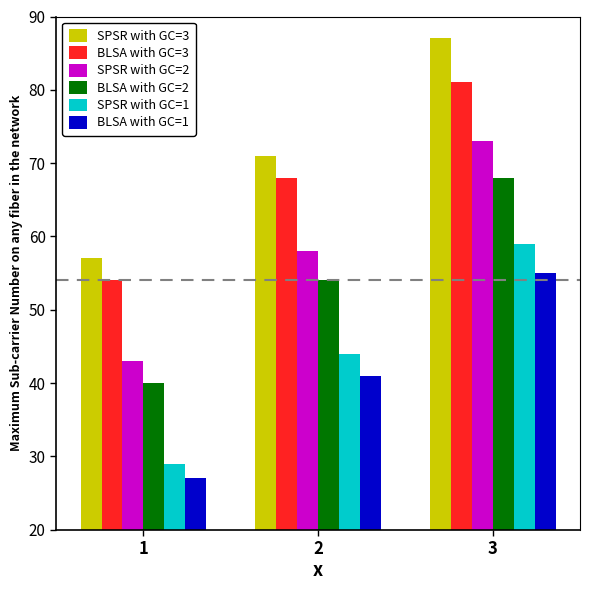

How many data points does each series have?

3